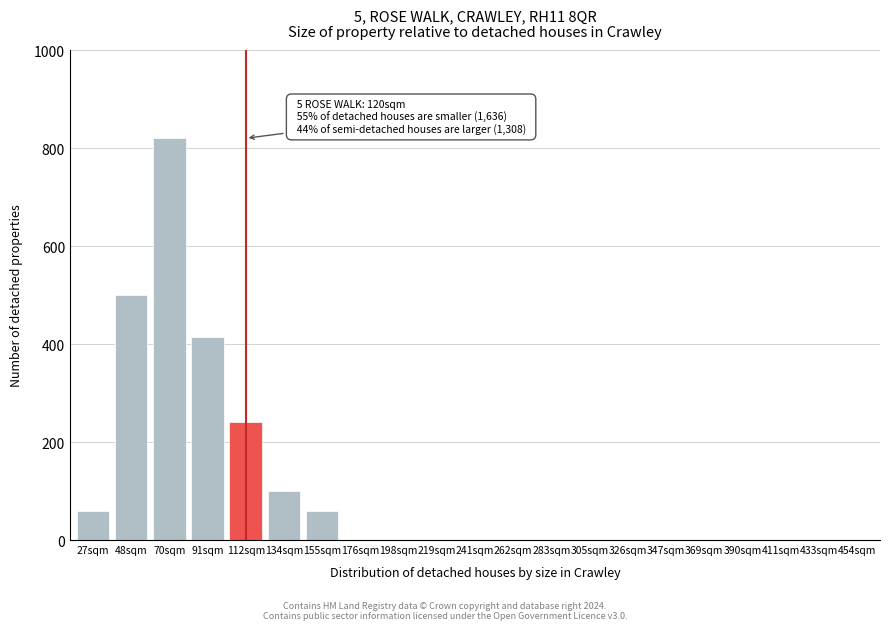

Reading right to left, list all the values displayed in this chart.

454sqm=0	433sqm=0	411sqm=0	390sqm=0	369sqm=0	347sqm=0	326sqm=0	305sqm=0	283sqm=0	262sqm=0	241sqm=0	219sqm=0	198sqm=0	176sqm=0	155sqm=60	134sqm=100	112sqm=240	91sqm=415	70sqm=820	48sqm=500	27sqm=60